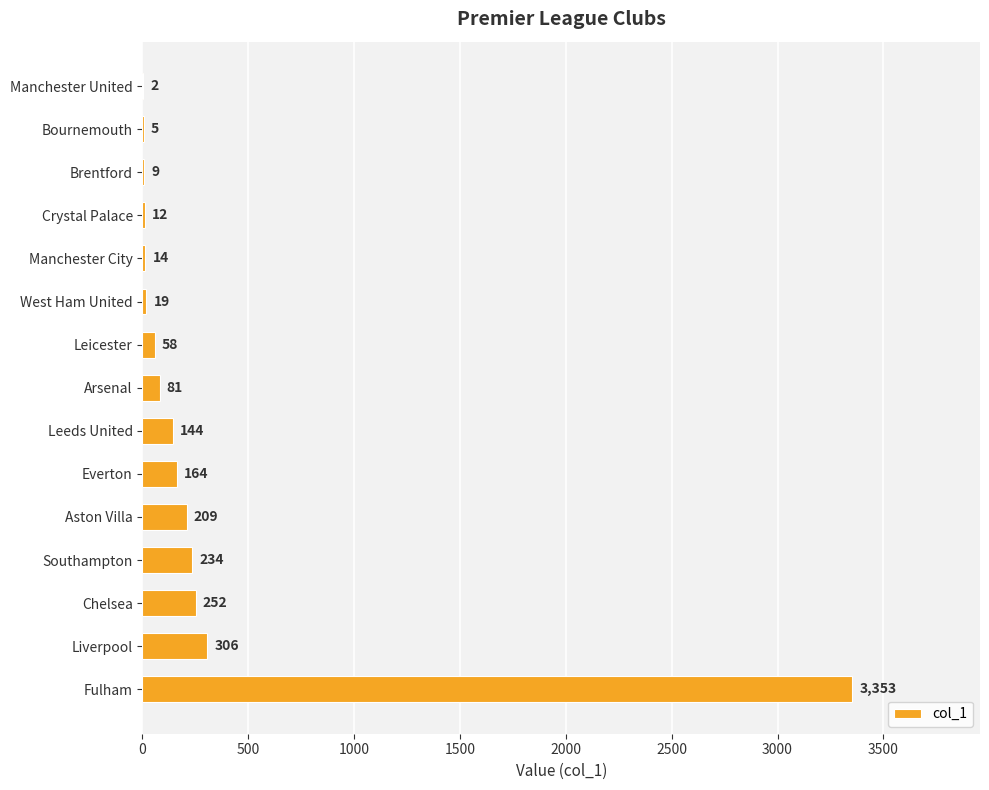

Between Liverpool and Leicester, which is larger?

Liverpool